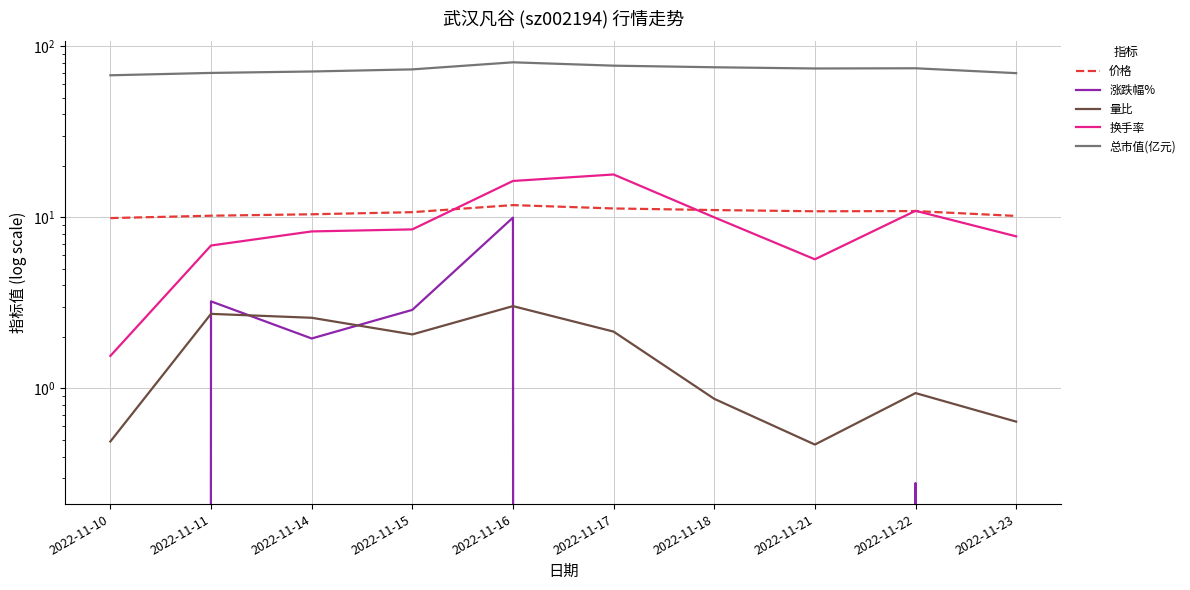

Where is the first local maximum for 量比?

2022-11-11